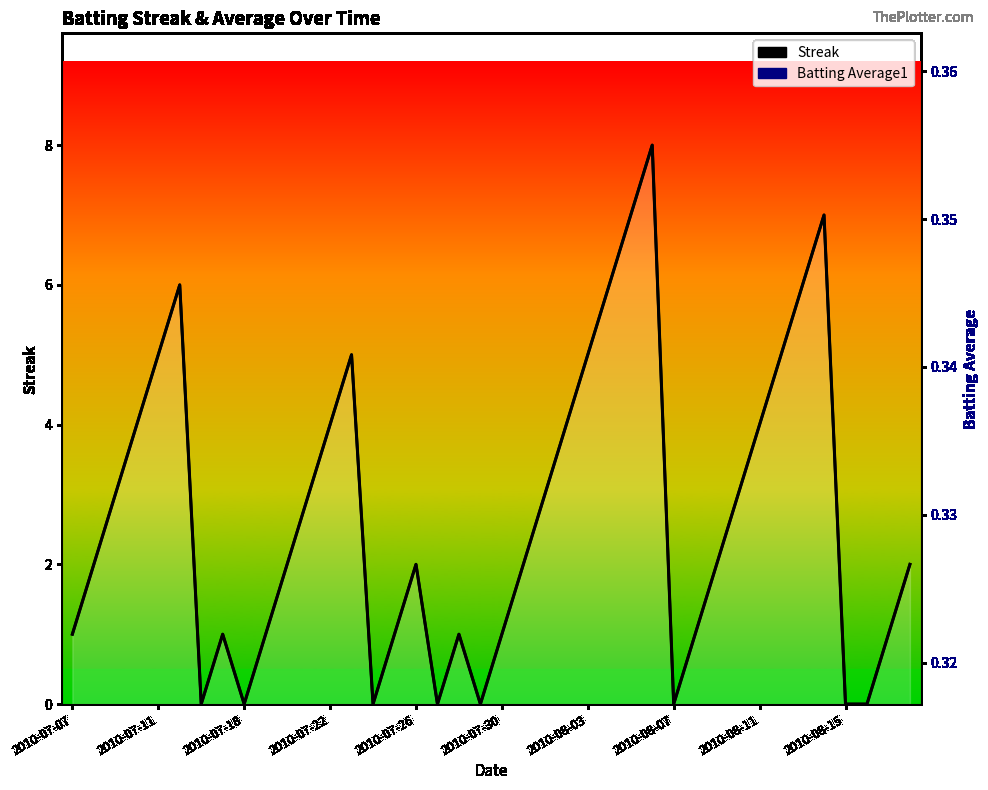

How many interior local valleys does the Streak series have?

6